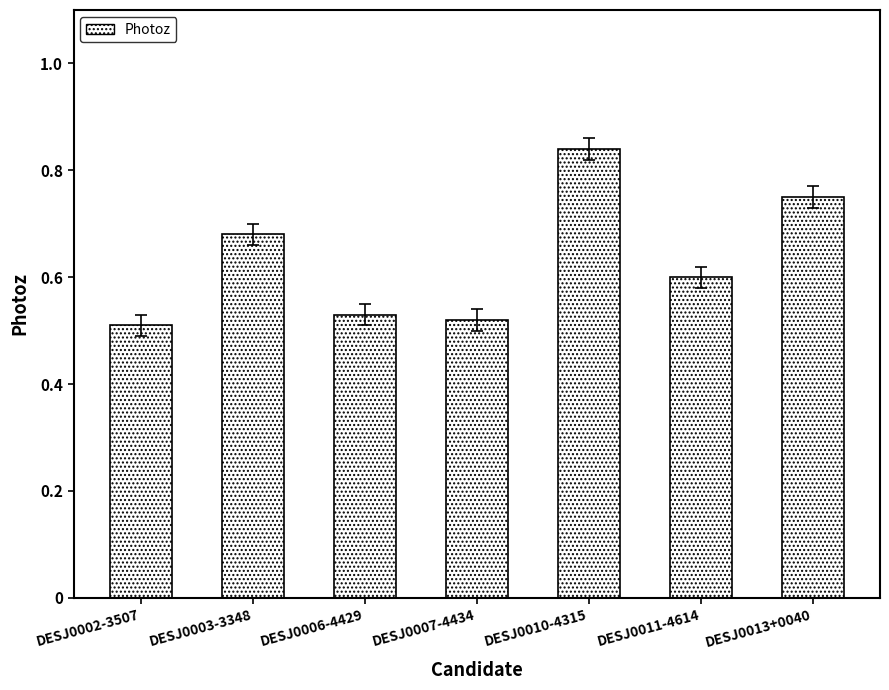

At which category does the chart reach its peak across all series?

DESJ0010-4315